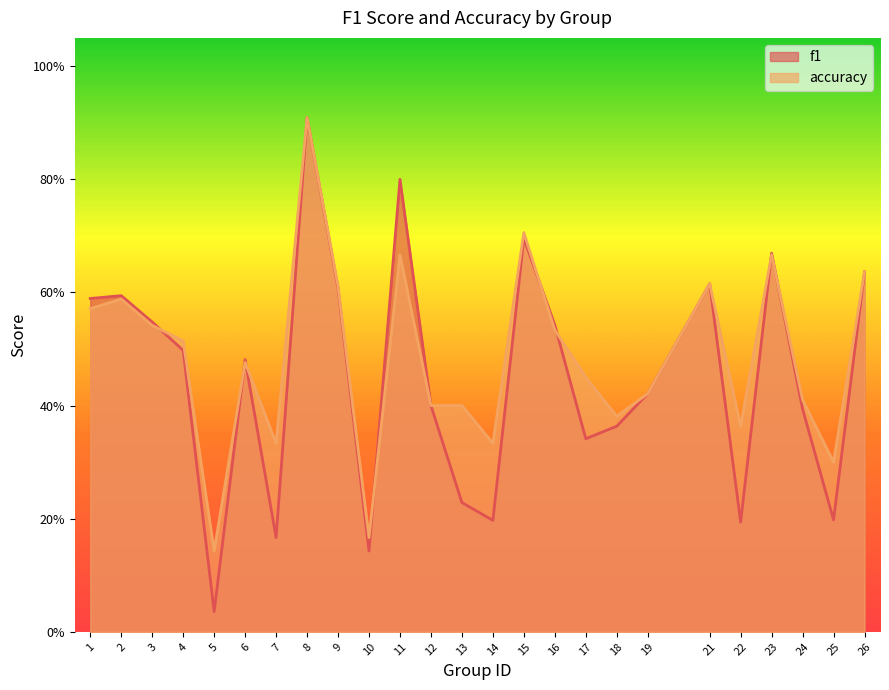

Which category has the highest value in the accuracy series?

8